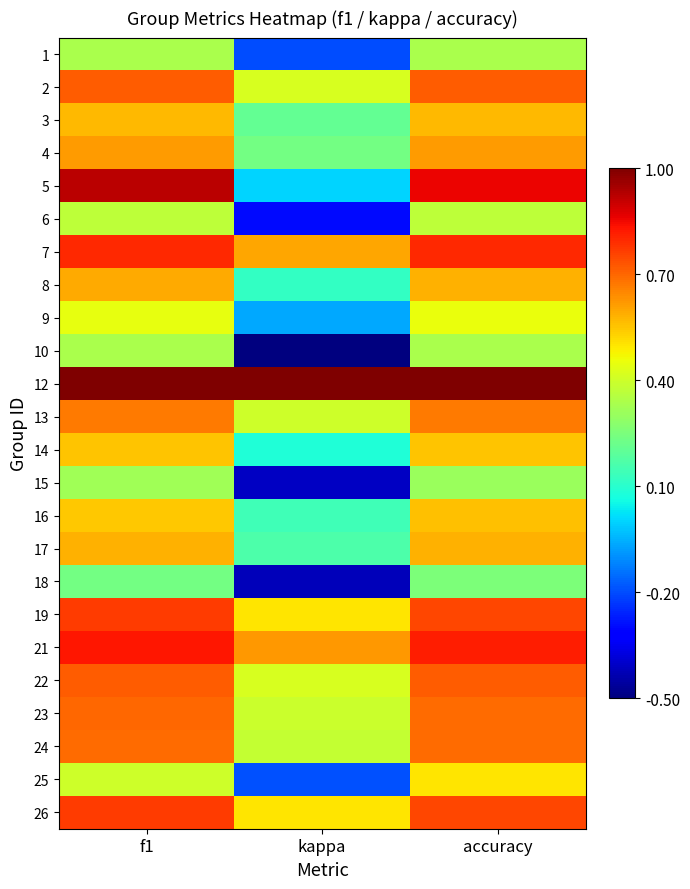

Reading right to left, list all the values displayed in this chart.

1: accuracy=0.3	kappa=-0.2	f1=0.3
2: accuracy=0.7	kappa=0.4	f1=0.7
3: accuracy=0.6	kappa=0.2	f1=0.6
4: accuracy=0.6	kappa=0.2	f1=0.6
5: accuracy=0.9	kappa=0.0	f1=0.9
6: accuracy=0.4	kappa=-0.3	f1=0.4
7: accuracy=0.8	kappa=0.6	f1=0.8
8: accuracy=0.6	kappa=0.1	f1=0.6
9: accuracy=0.5	kappa=-0.1	f1=0.4
10: accuracy=0.3	kappa=-0.5	f1=0.3
12: accuracy=1.0	kappa=1.0	f1=1.0
13: accuracy=0.7	kappa=0.4	f1=0.7
14: accuracy=0.6	kappa=0.1	f1=0.6
15: accuracy=0.3	kappa=-0.4	f1=0.3
16: accuracy=0.6	kappa=0.1	f1=0.5
17: accuracy=0.6	kappa=0.2	f1=0.6
18: accuracy=0.2	kappa=-0.4	f1=0.2
19: accuracy=0.8	kappa=0.5	f1=0.8
21: accuracy=0.8	kappa=0.6	f1=0.8
22: accuracy=0.7	kappa=0.4	f1=0.7
23: accuracy=0.7	kappa=0.4	f1=0.7
24: accuracy=0.7	kappa=0.4	f1=0.7
25: accuracy=0.5	kappa=-0.2	f1=0.4
26: accuracy=0.8	kappa=0.5	f1=0.8